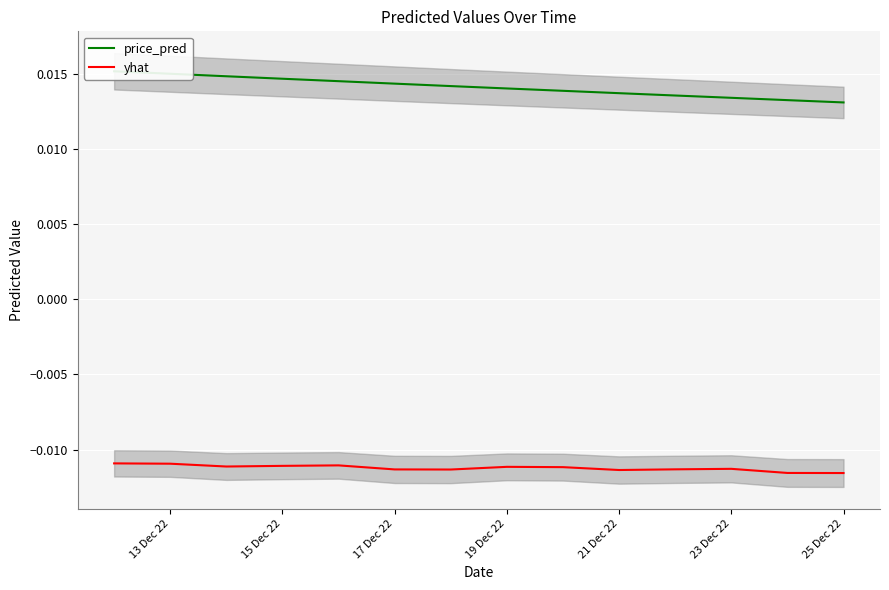

List the series in order of their peak value, lowest first.

yhat, price_pred